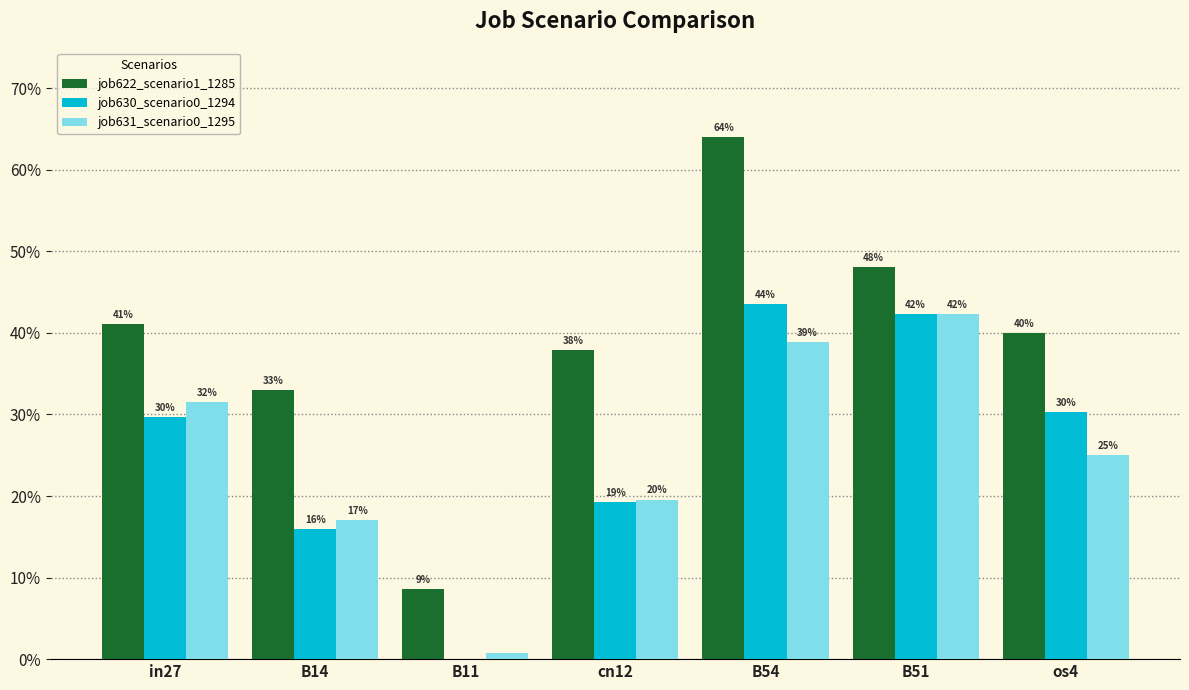

Are the bars horizontal?

No